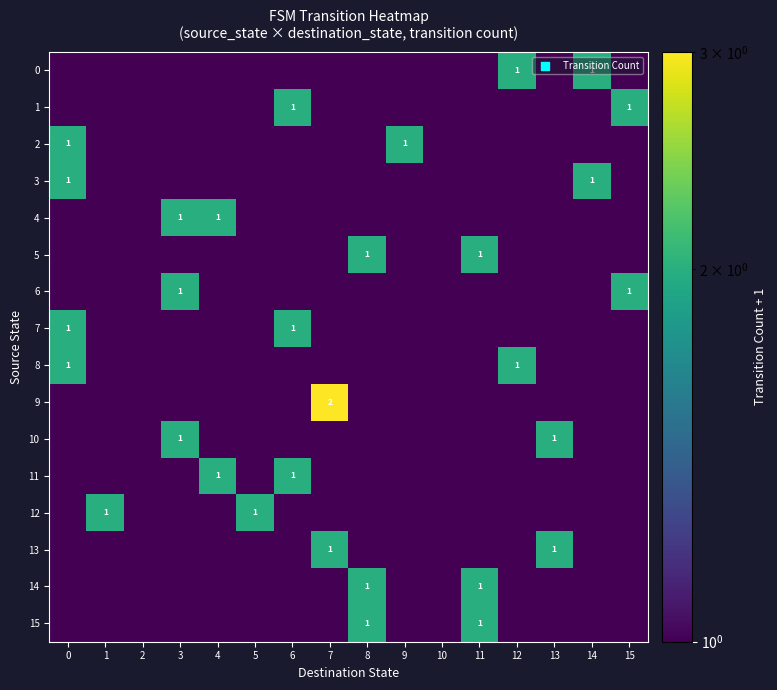

What is the total value across all series at 3?

19